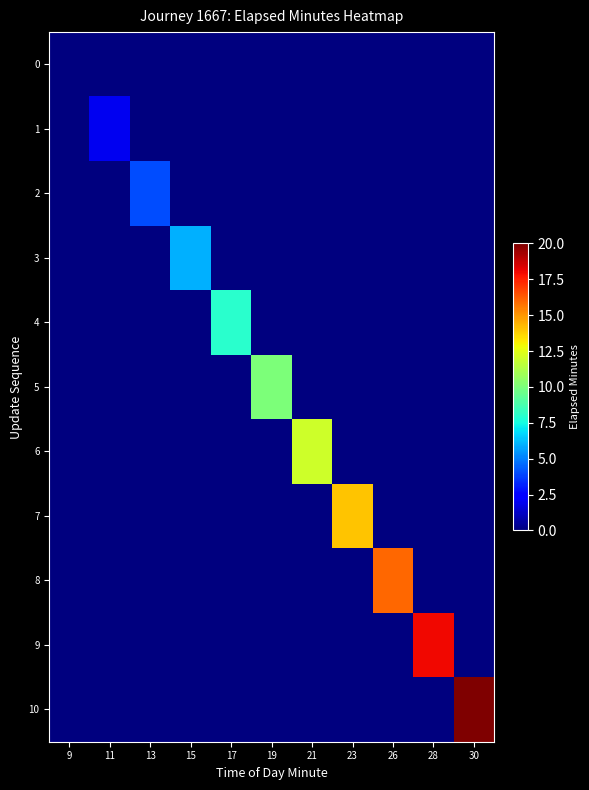

List the series in order of their peak value, highest first.

10, 9, 8, 7, 6, 5, 4, 3, 2, 1, 0